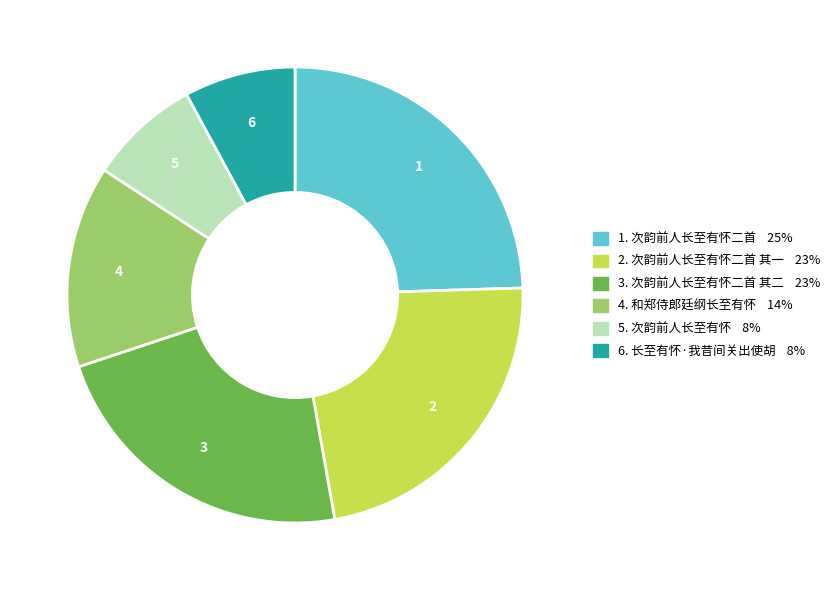

Does any single category account for the majority?

No